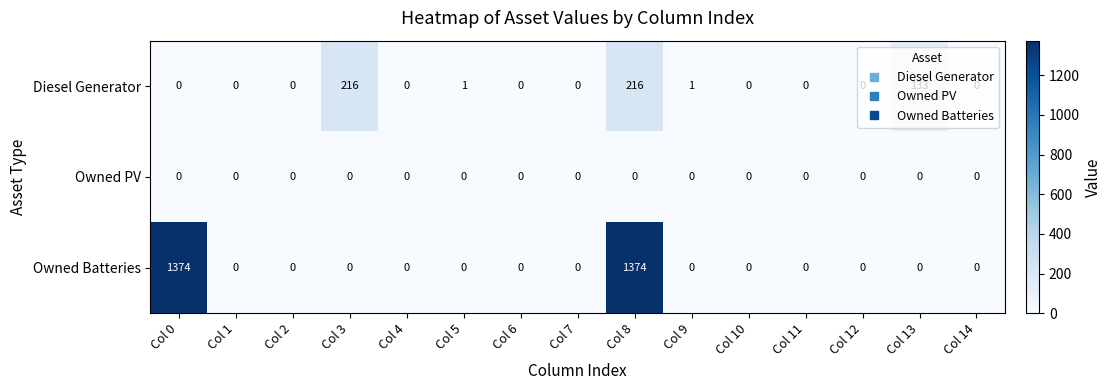

List the series in order of their peak value, highest first.

Owned Batteries, Diesel Generator, Owned PV